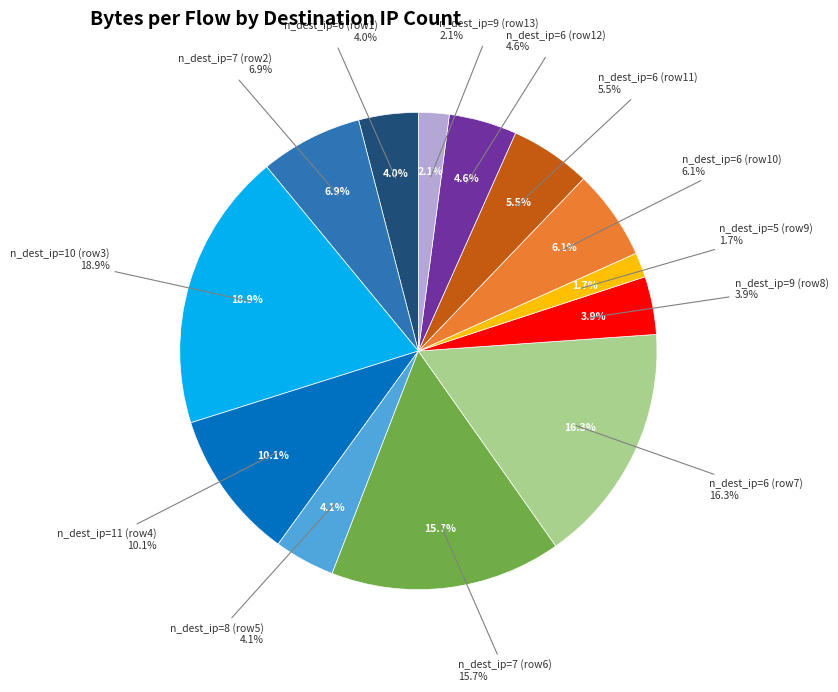

To the nearest percent, what percentage of the pie is 6?

6%